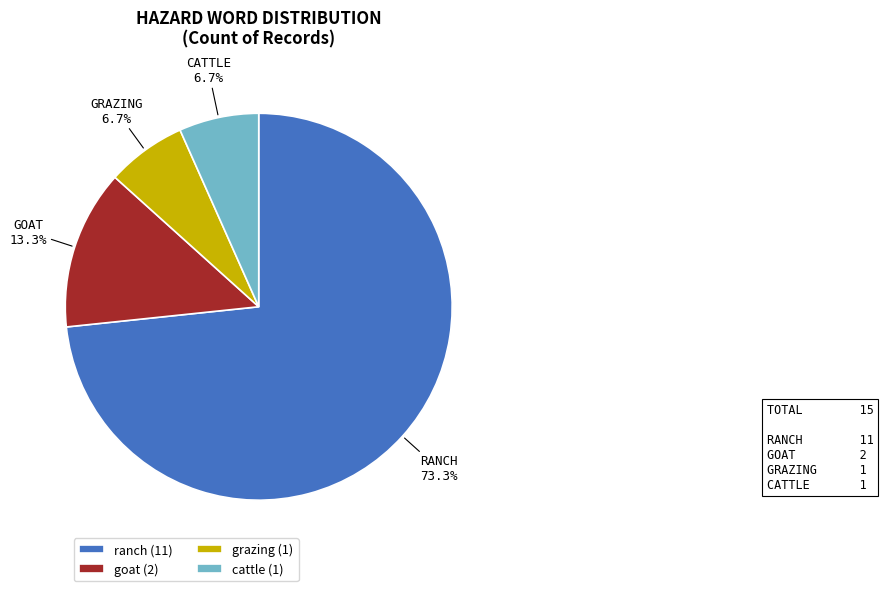

What is the largest slice in the pie chart?

ranch